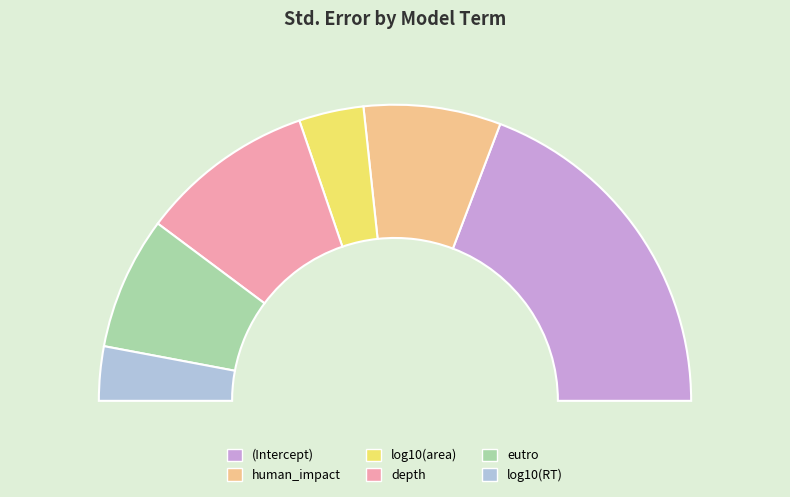

How many slices are in this pie chart?

6